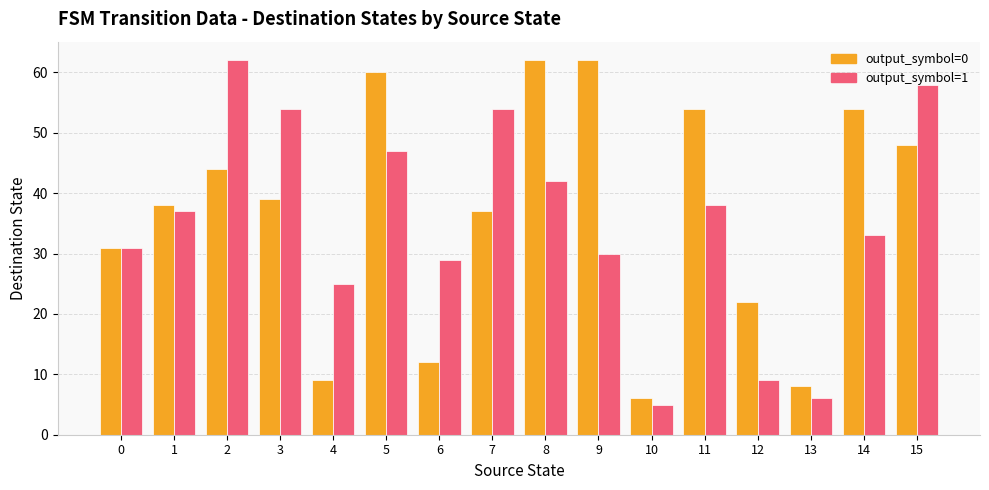

Between 4 and 13, which series saw the biggest shift?

output_symbol=1